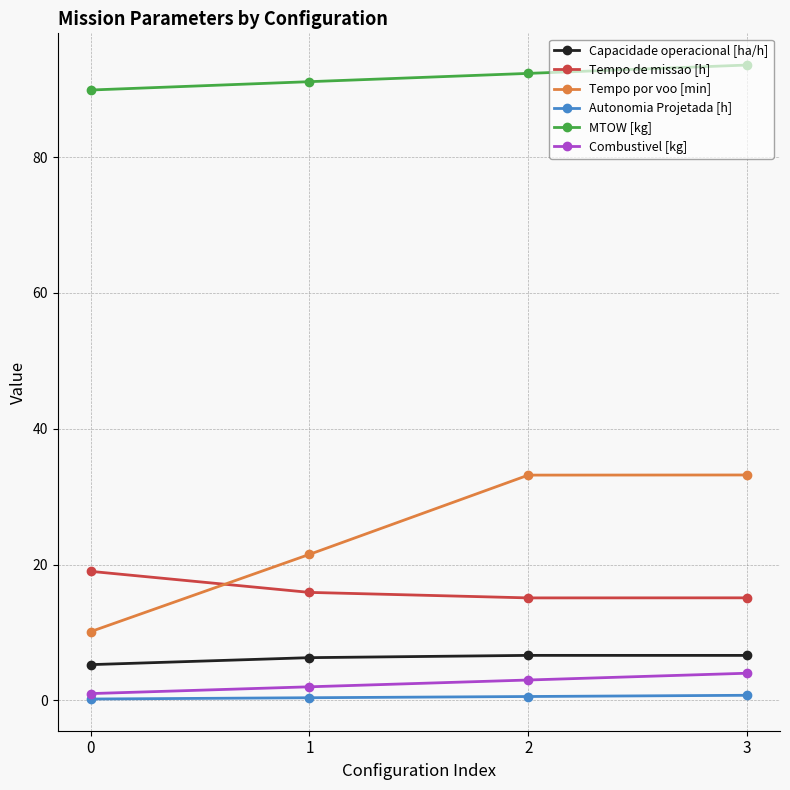

The MTOW [kg] series shows 134.0 at 1. True or false?

False